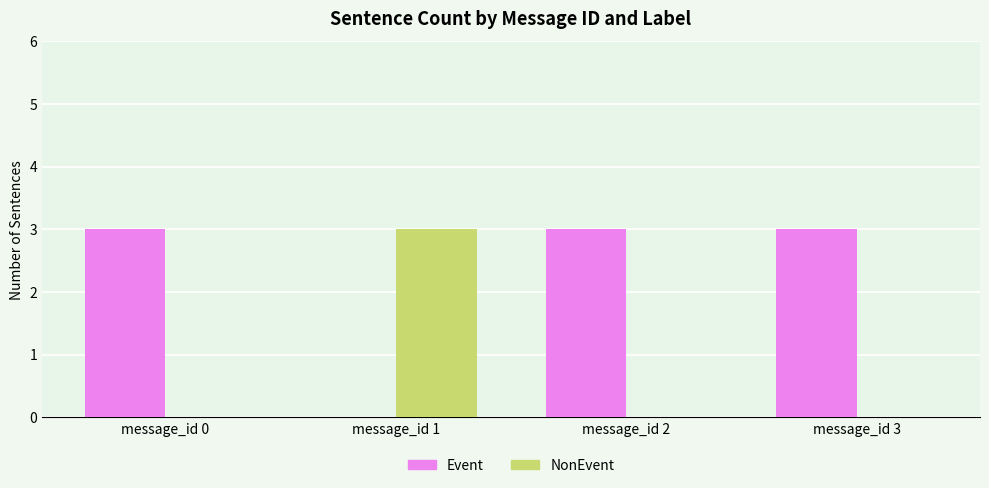

At which label is Event closest to 1?

message_id 1